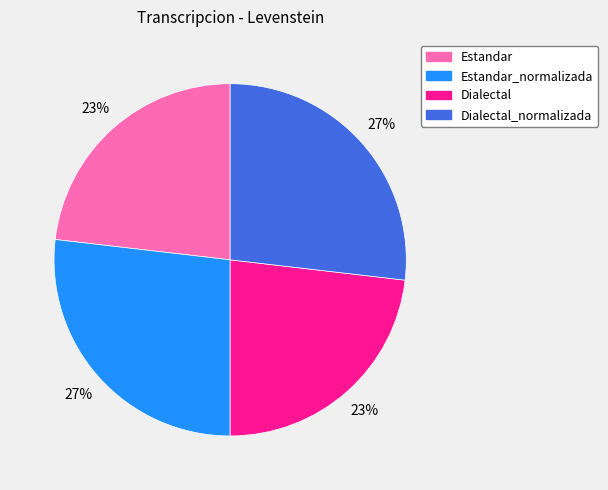

To the nearest percent, what portion does Estandar_normalizada represent?

27%